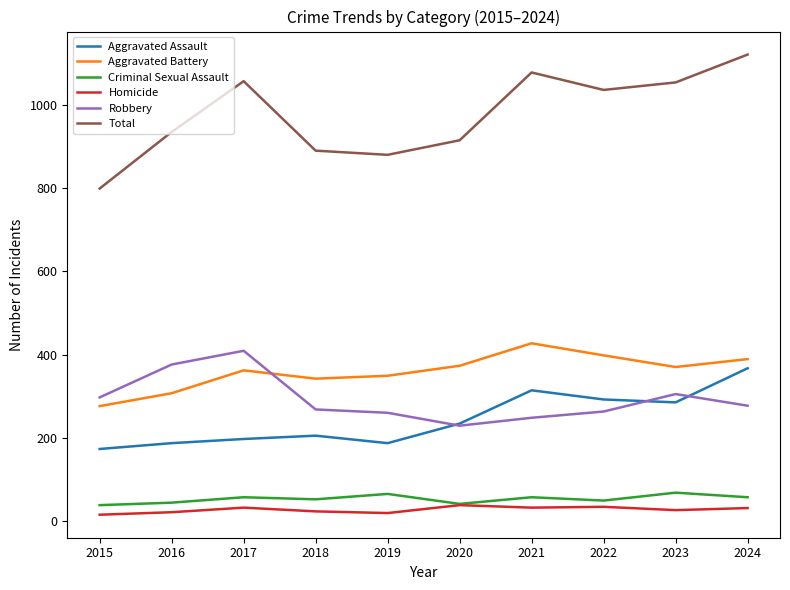

Is it true that Criminal Sexual Assault equals 57 at 2017?

True